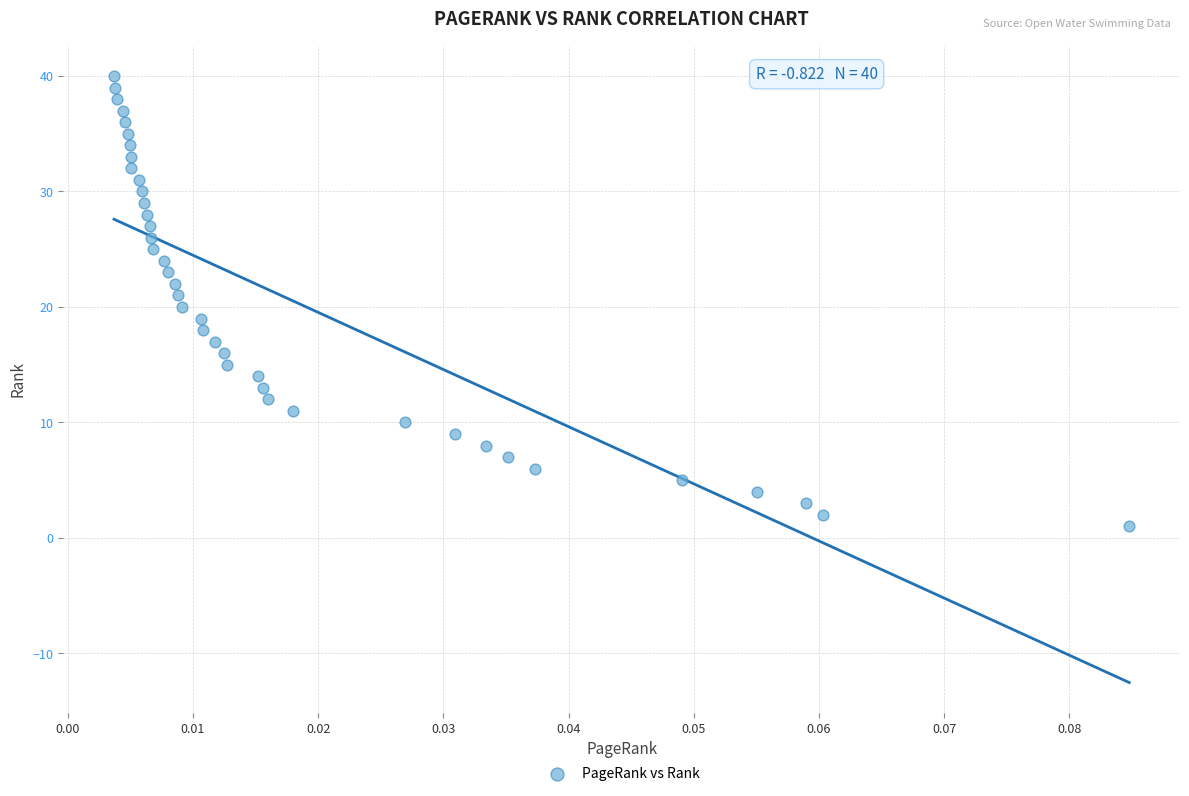

What is the range of Y values (max minus min)?

39